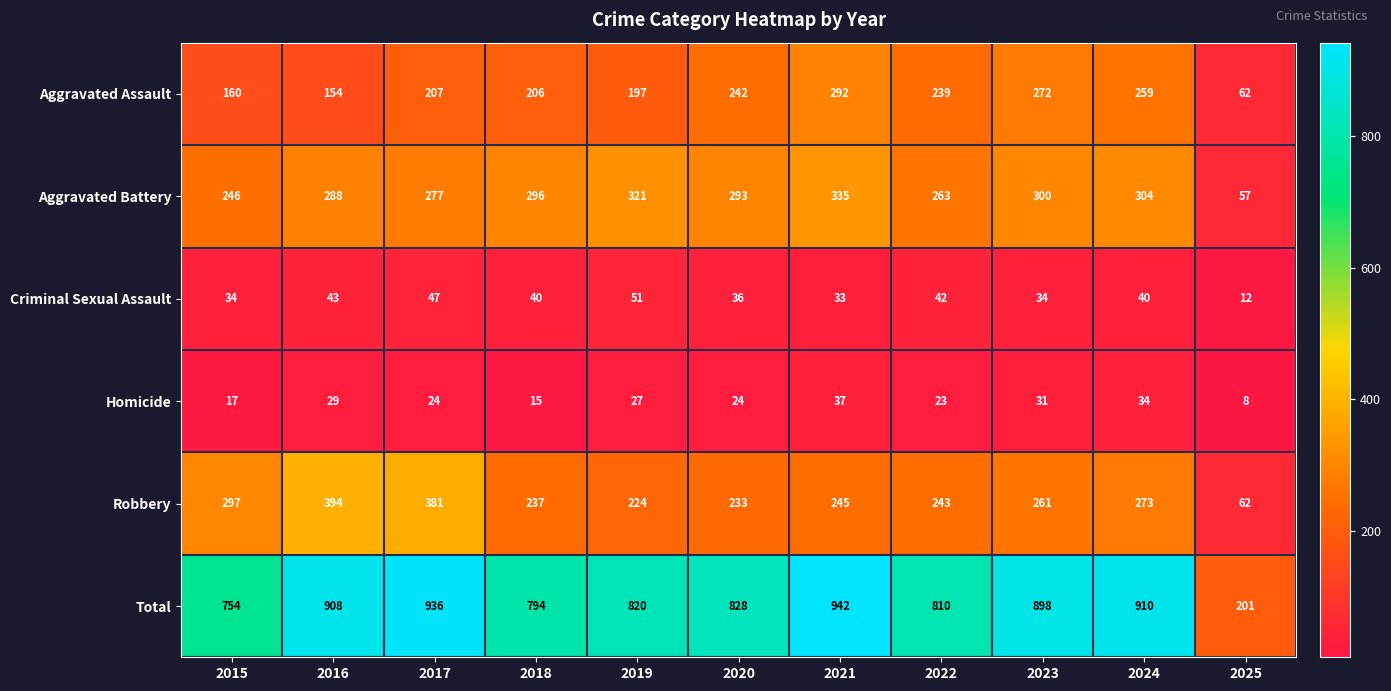

What is the greatest value displayed?

942